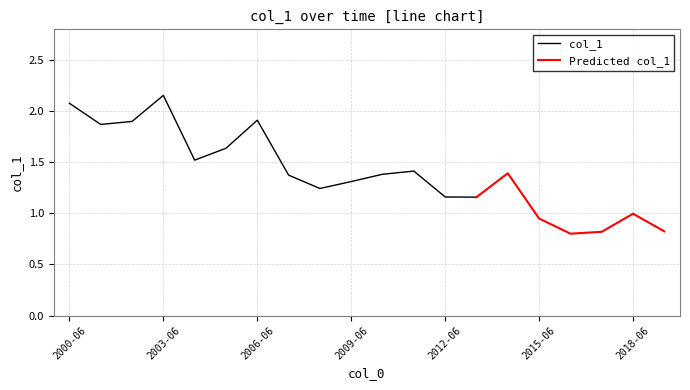

What is the difference between the maximum and minimum values?

1.4